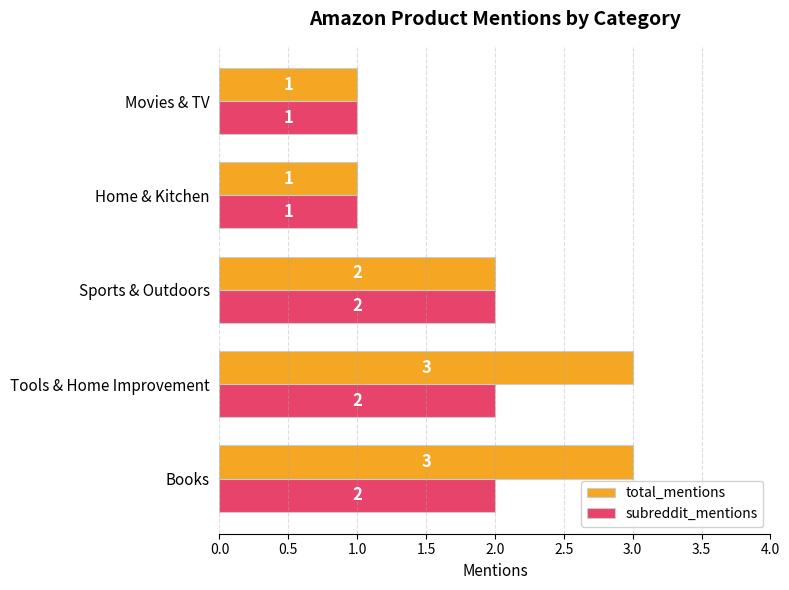

Which series has the largest total across all categories?

total_mentions